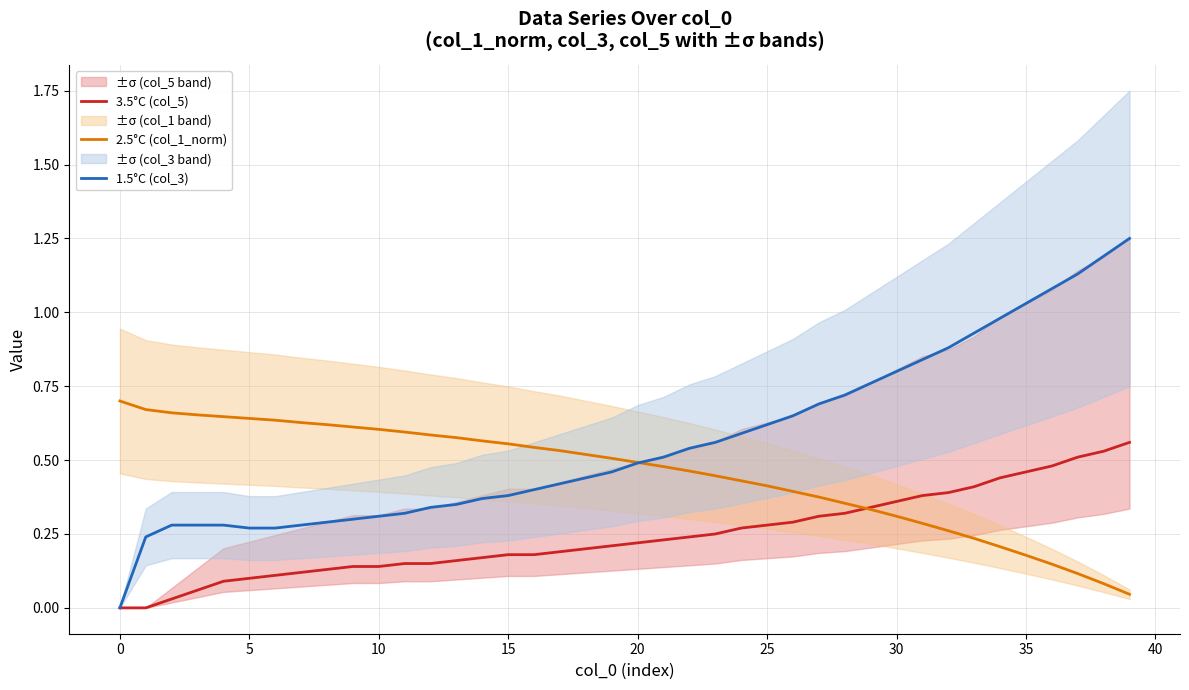

What is the greatest value displayed?

1.2